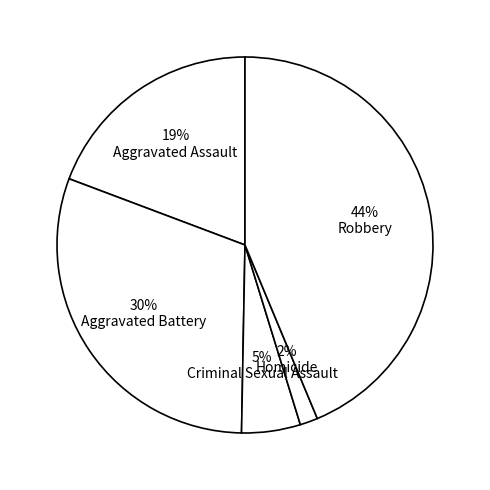

To the nearest percent, what is the average slice percentage?

20%